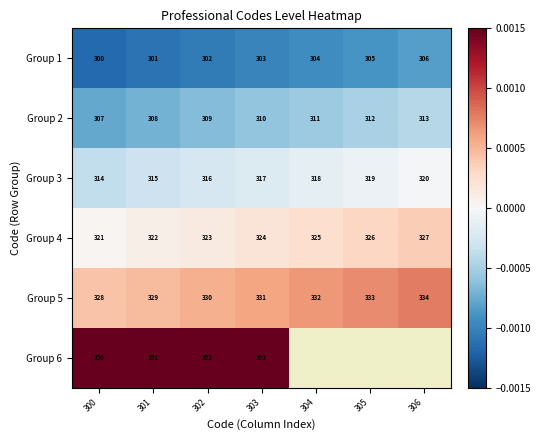

Is the value of Group 3 at 304 greater than the value of Group 2 at 306?

Yes